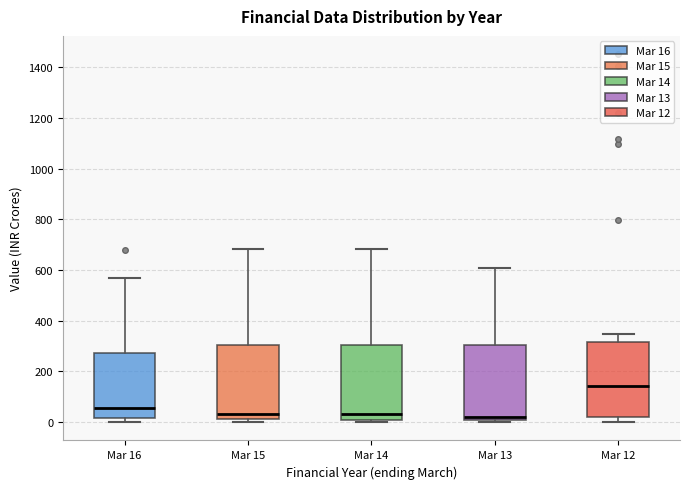

Where does the median line of the box for Mar 14 sit on the y-axis? The values are not printed on the chart, so give them approximately, as read against the axis.

40